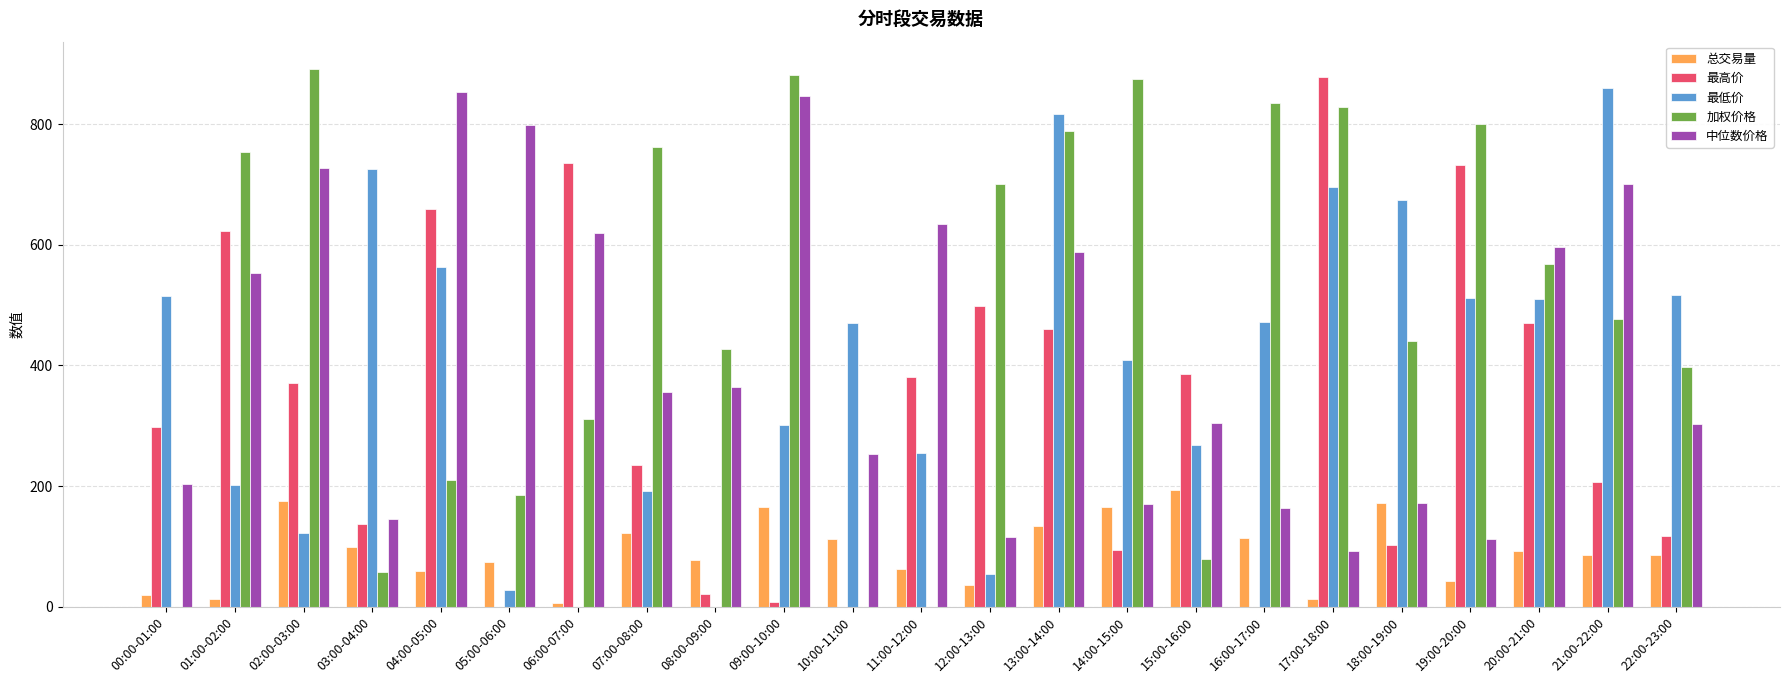

What is the maximum value shown in the chart?

892.2